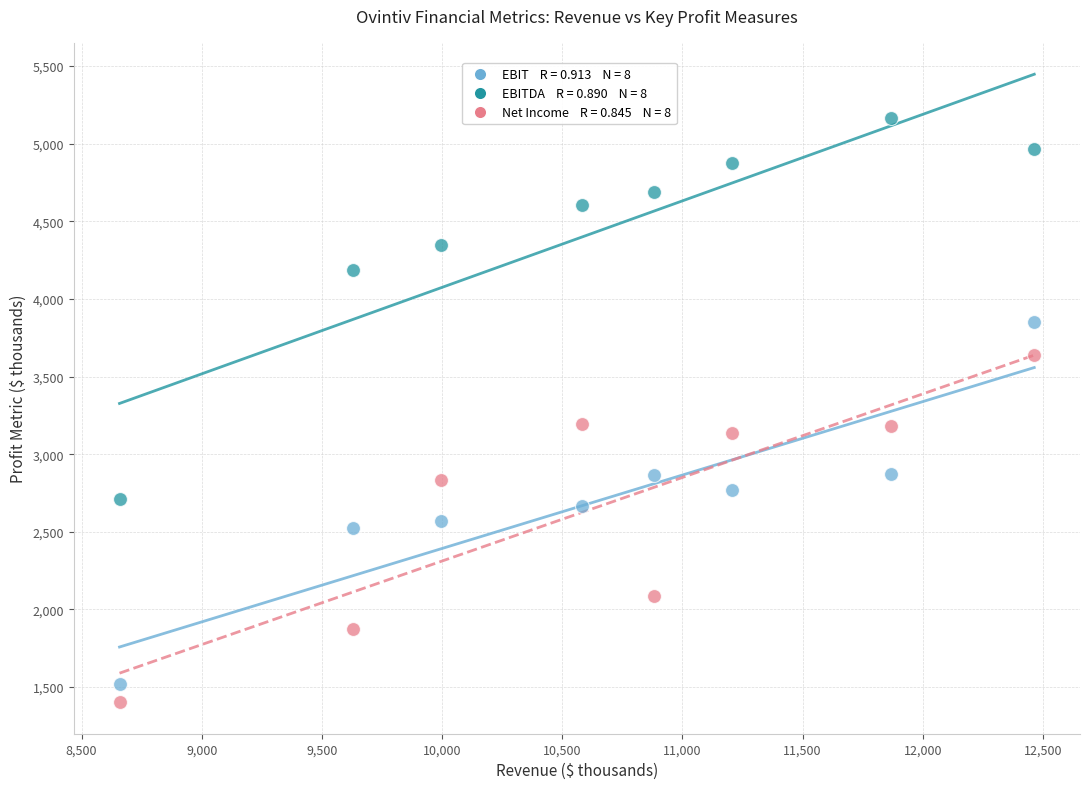

Across all data points, what is the range of Y values (max minus min)?

3761.8